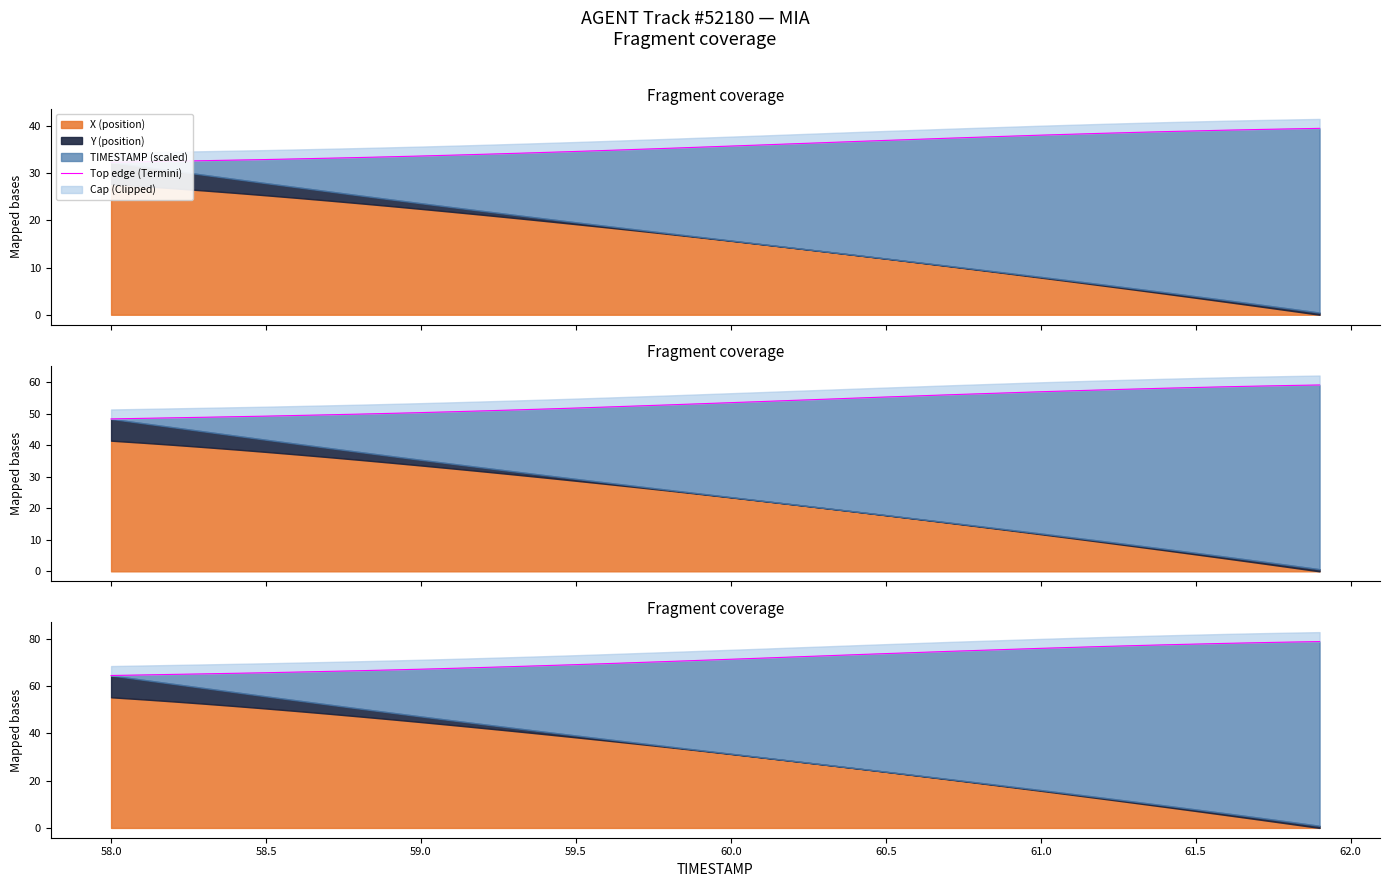

Reading left to right, what are all the values shown in this chart?

64.5	64.8	65.0	65.2	65.5	65.7	66.0	66.3	66.6	66.9	67.2	67.6	67.9	68.3	68.7	69.1	69.6	70.0	70.5	70.9	71.4	71.9	72.4	72.8	73.3	73.8	74.3	74.7	75.2	75.6	76.0	76.4	76.8	77.2	77.5	77.8	78.1	78.4	78.7	78.9